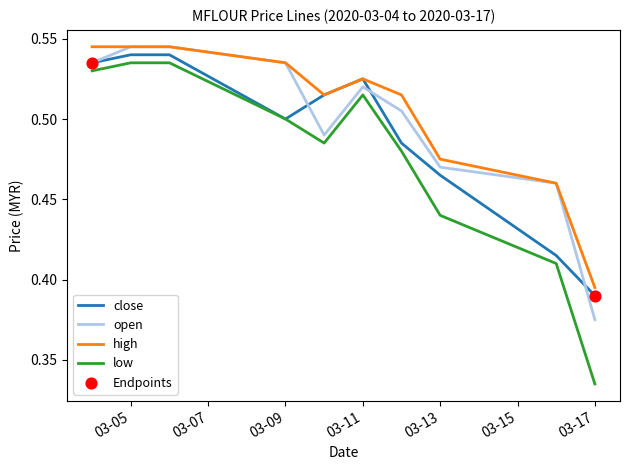

Which series has the widest spread of values?

low